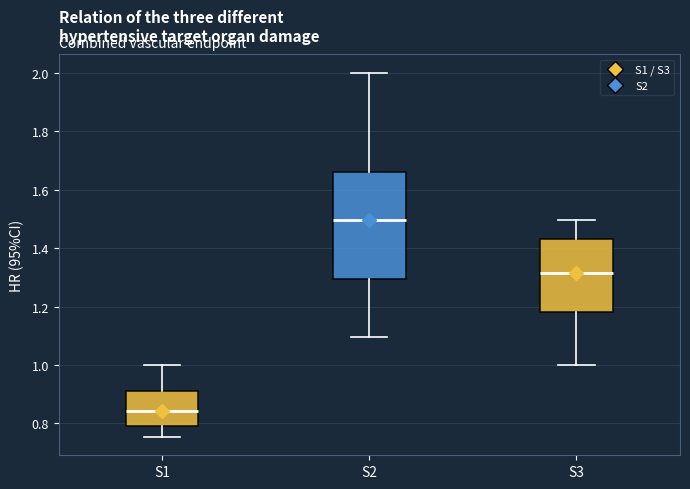

Comparing the boxes themselves (not the whiskers), which one is the tallest?

S2